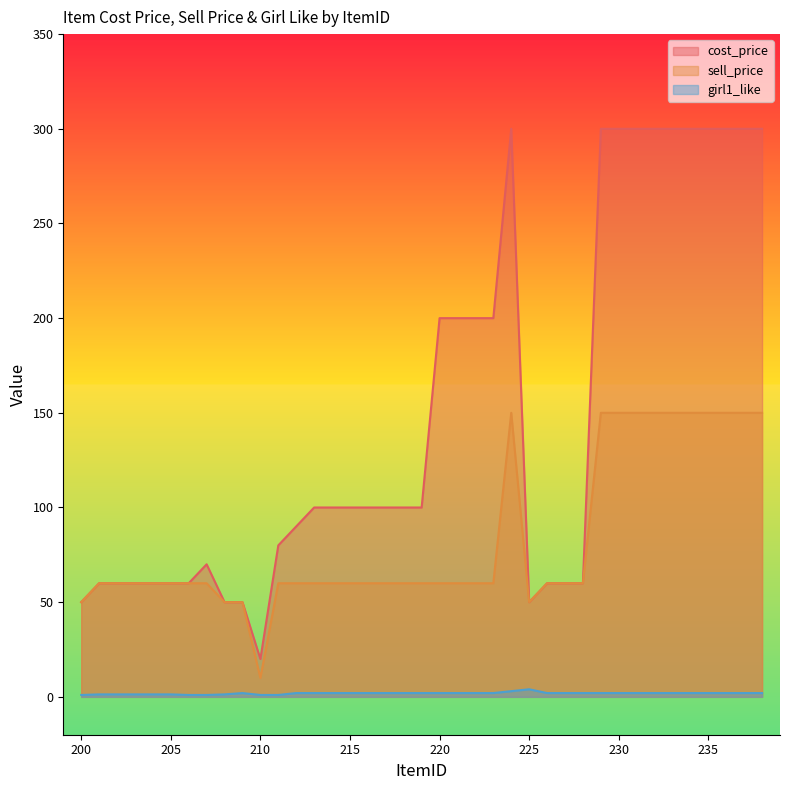

Does the chart display data point markers on the line(s)?

No